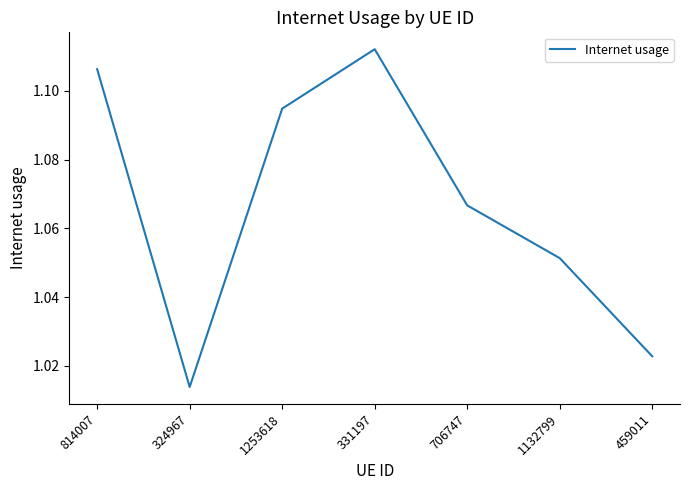

At which category does the data reach its first local valley?

324967